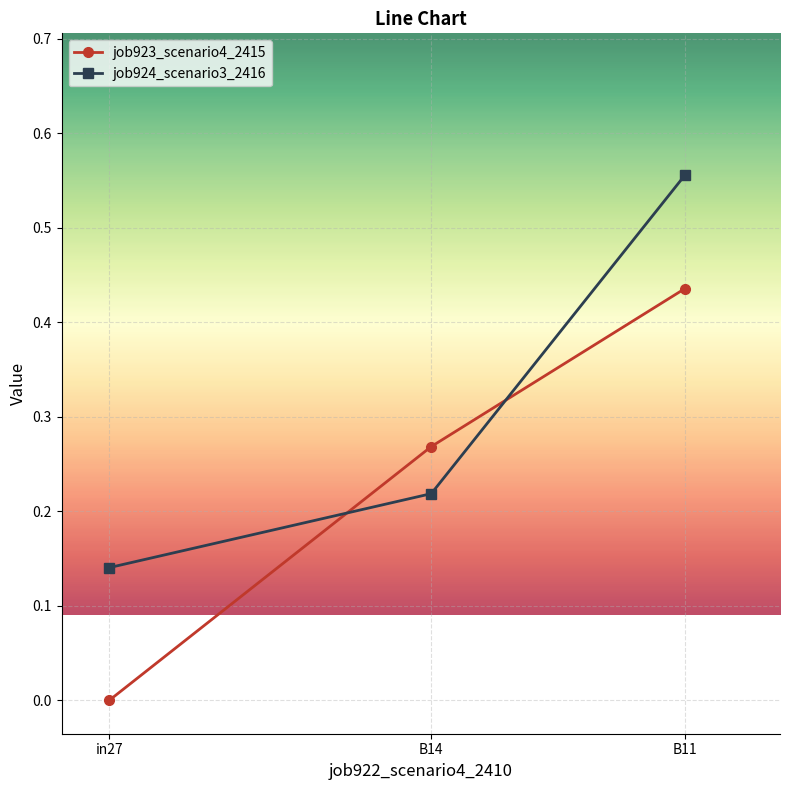

List the series in order of their overall mean, lowest first.

job923_scenario4_2415, job924_scenario3_2416